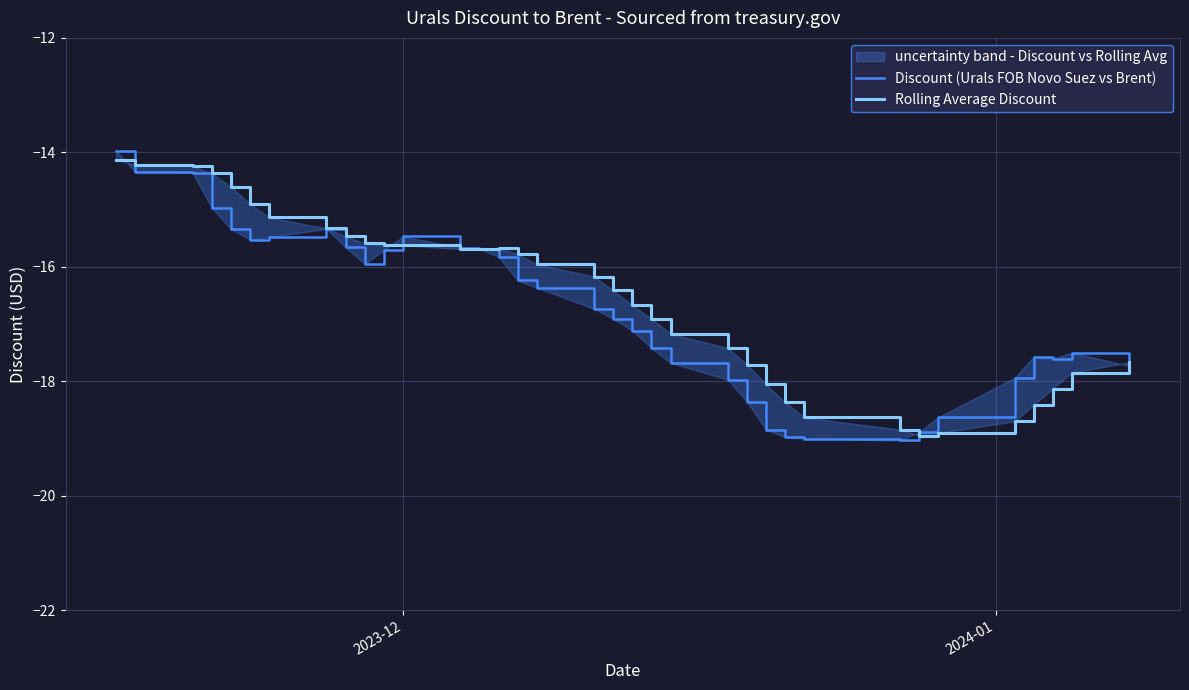

What is the value of the Rolling Average Discount point at the 13th from the left?

-15.7